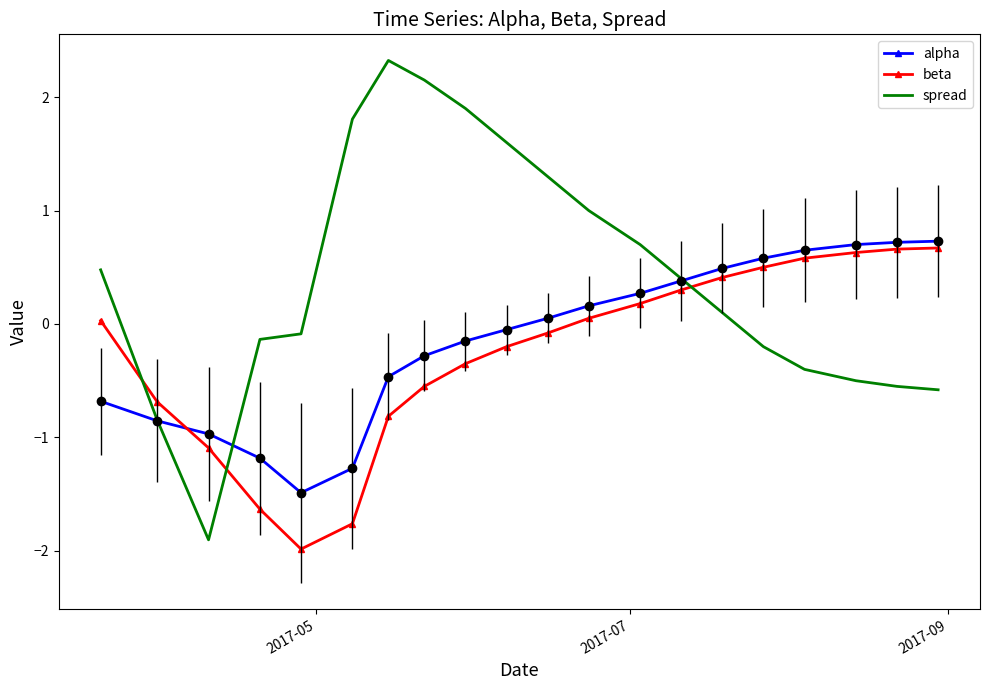

What is the greatest value displayed?

2.3